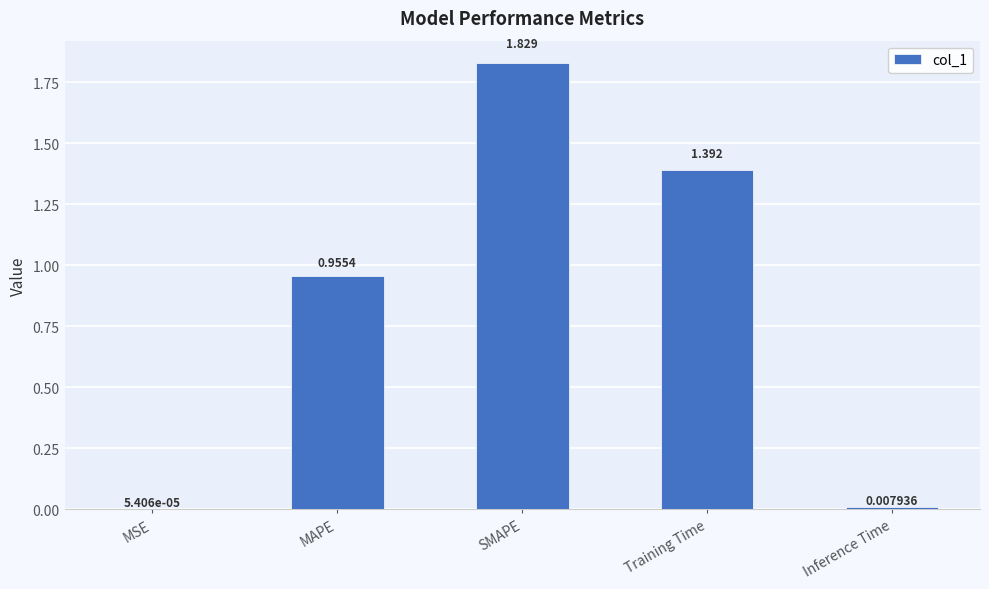

True or false: the data shows 0.2 at MAPE.

False